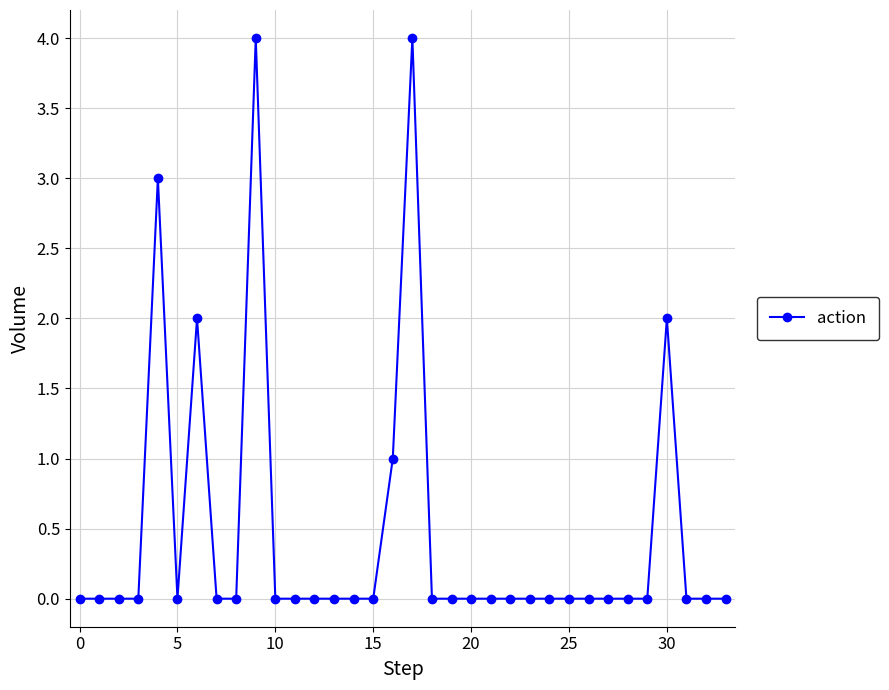

What is the difference between the maximum and second lowest values?

4